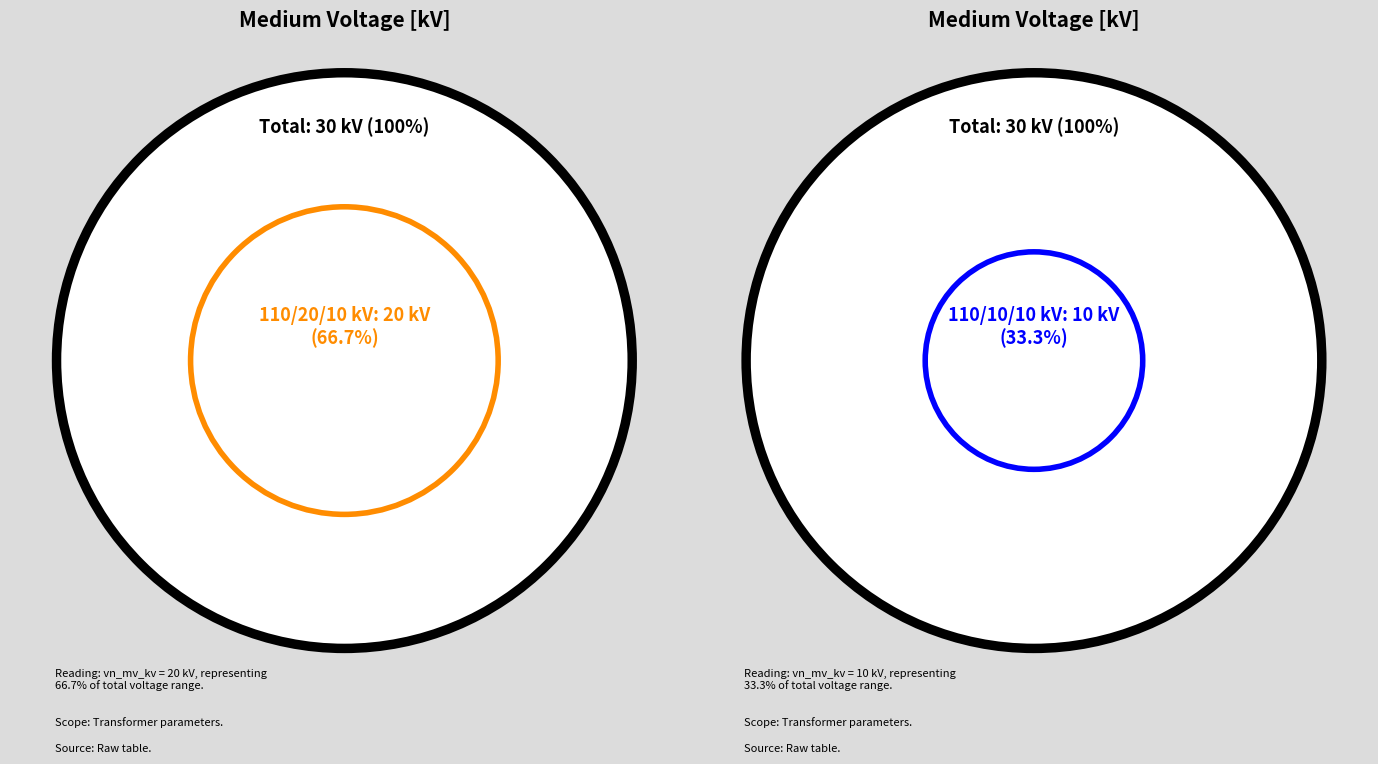

Rank the categories by value from lowest to highest.

63/25/38 MVA 110/10/10 kV, 63/25/38 MVA 110/20/10 kV